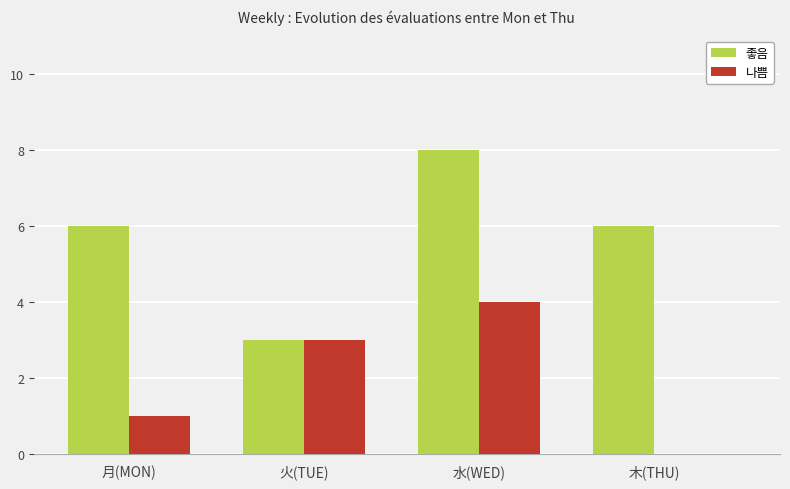

What is the difference between the 나쁨 values at 火(TUE) and 月(MON)?

2